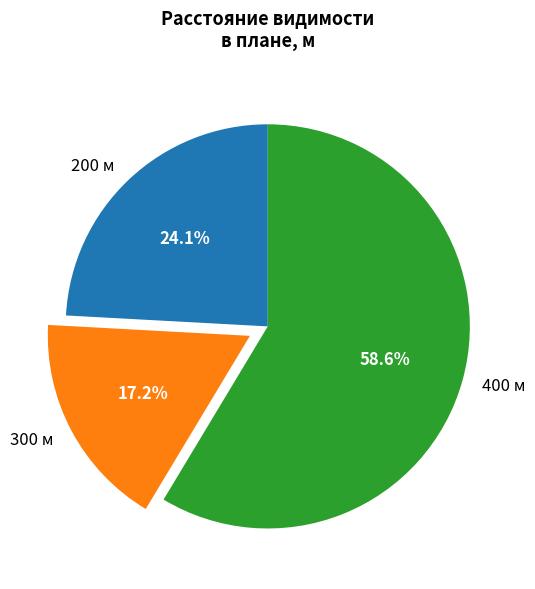

What percentage is NOT represented by 200?

75.9%